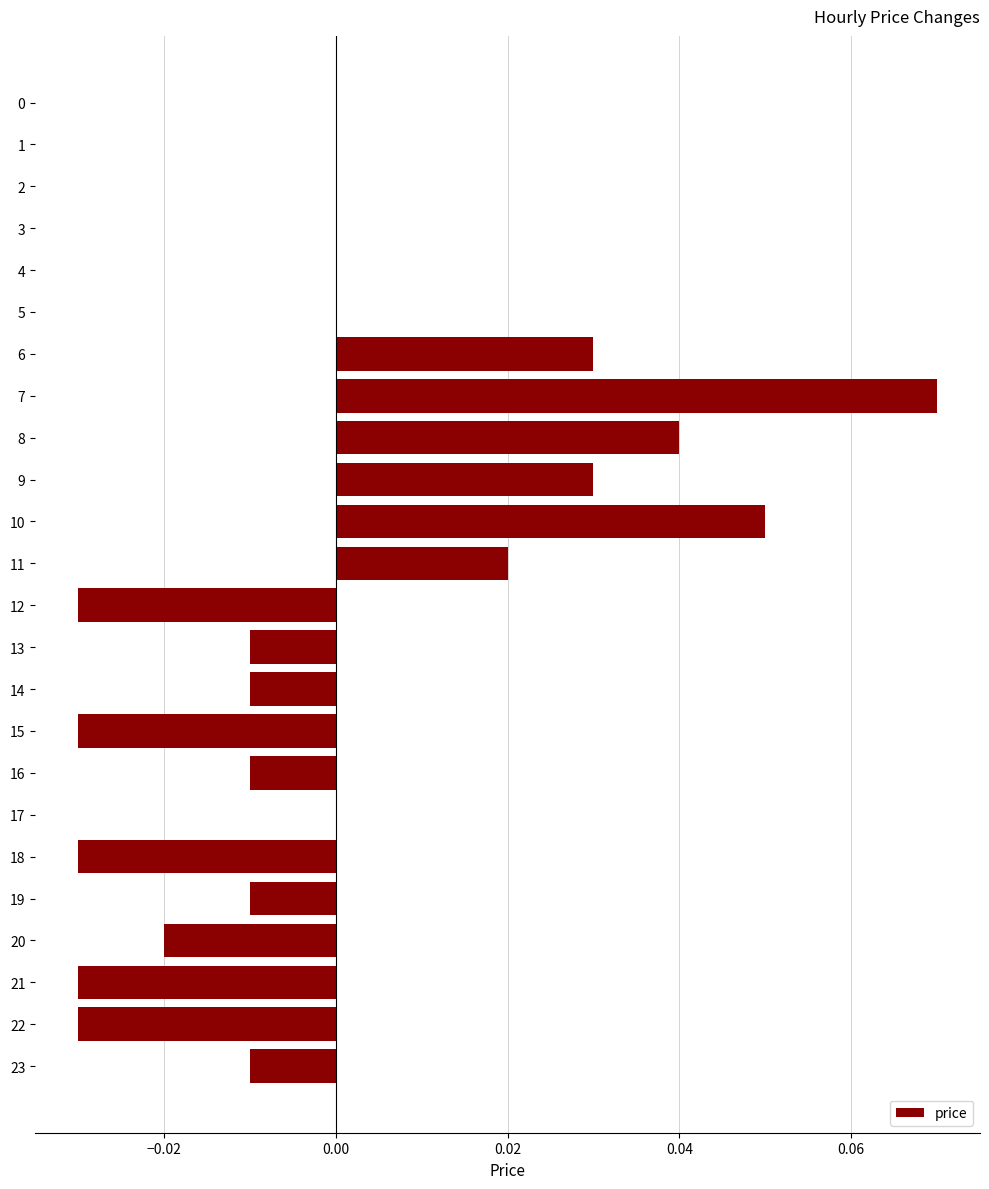

At which category does the chart reach its peak across all series?

7